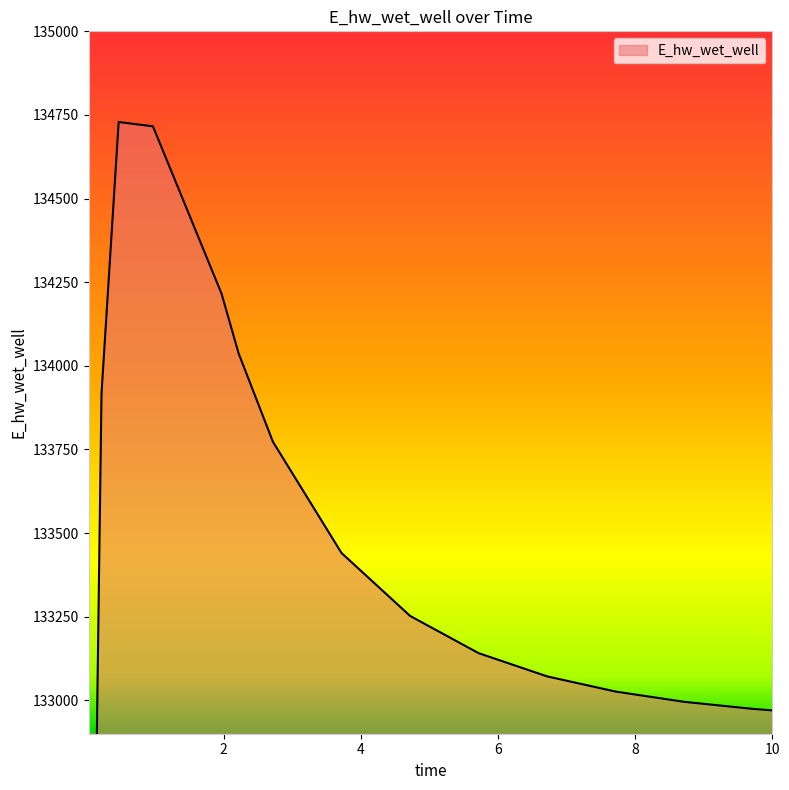

What is the sum of the values at 0.09375 and 0.46875?

266769.7